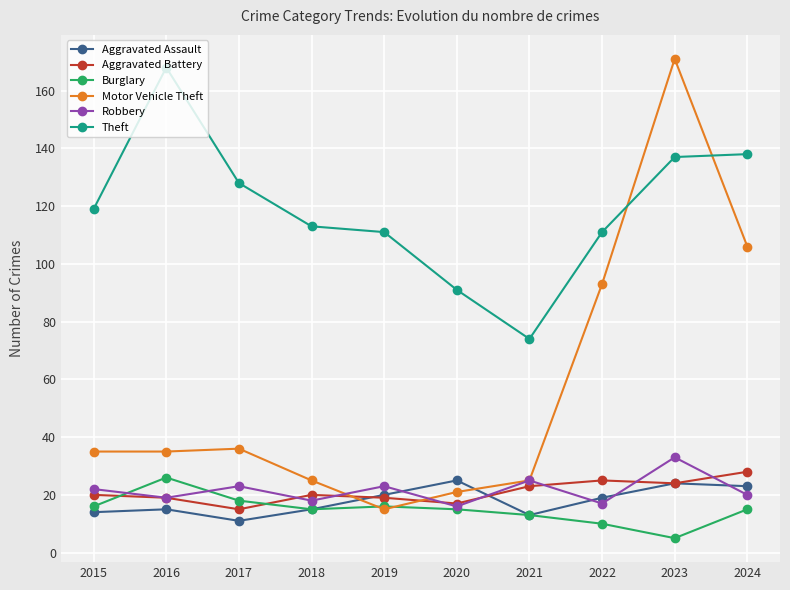

After their last crossing, which series has the higher values: Theft or Motor Vehicle Theft?

Theft